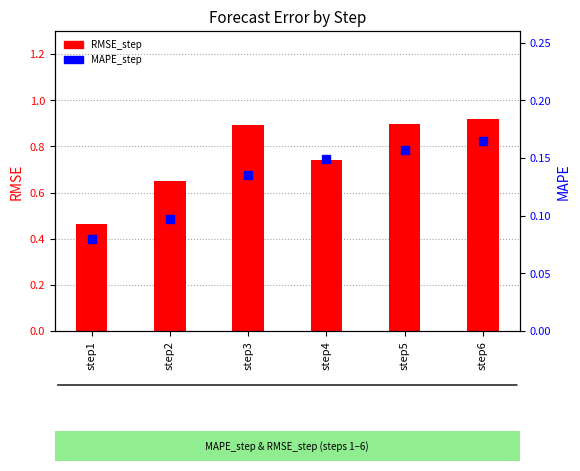

Is the value of MAPE_step at step1 greater than the value of RMSE_step at step2?

No